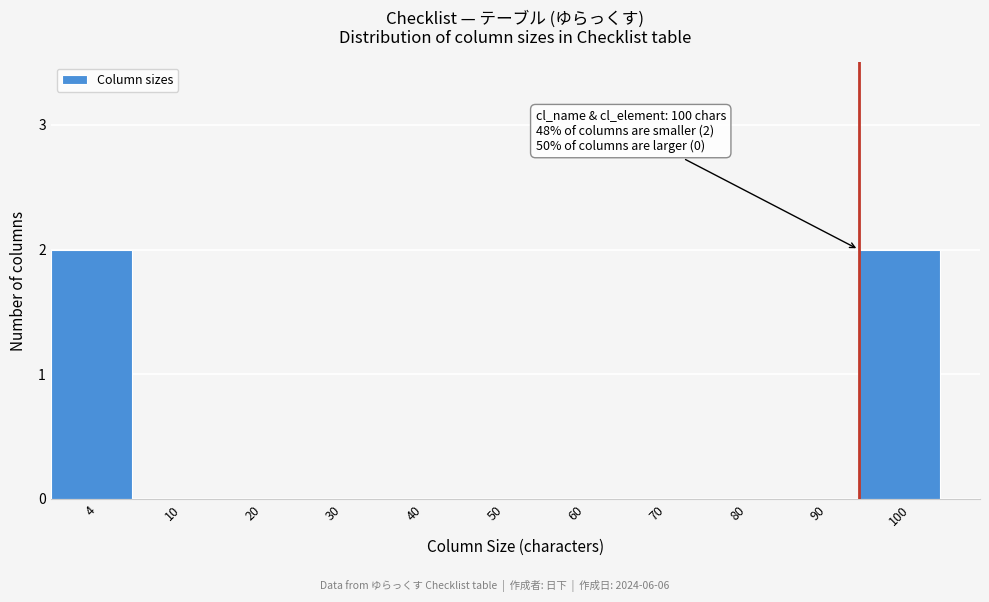

Reading left to right, list all the values displayed in this chart.

4=2	10=0	20=0	30=0	40=0	50=0	60=0	70=0	80=0	90=0	100=2